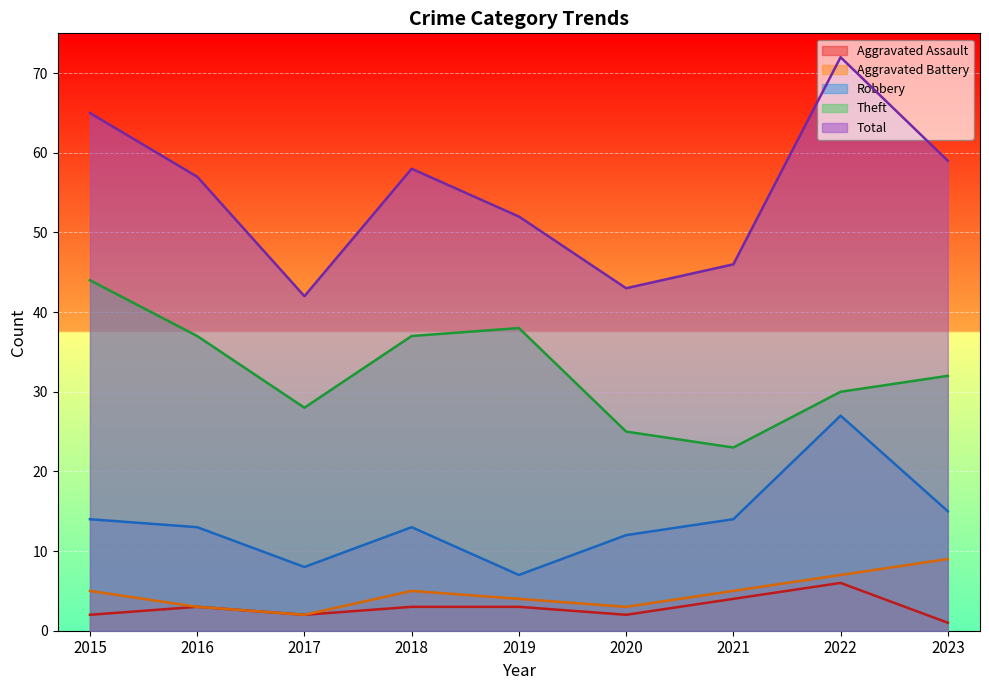

Reading left to right, list all the values displayed in this chart.

Aggravated Assault: 2	3	2	3	3	2	4	6	1
Aggravated Battery: 5	3	2	5	4	3	5	7	9
Robbery: 14	13	8	13	7	12	14	27	15
Theft: 44	37	28	37	38	25	23	30	32
Total: 65	57	42	58	52	43	46	72	59